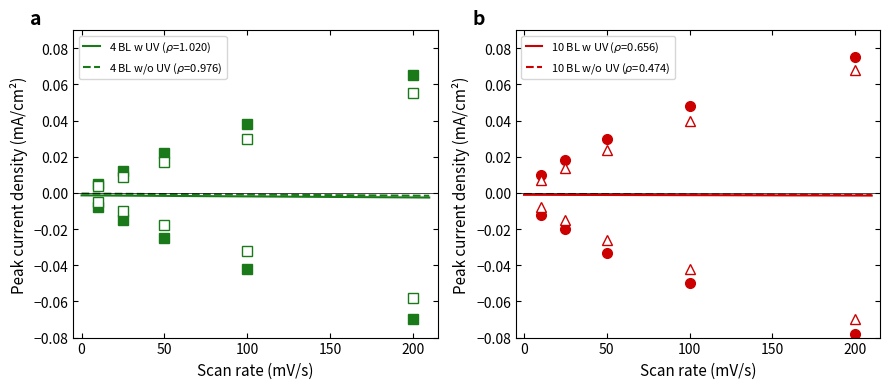

True or false: 4 BL w/o UV and 4 BL w/o UV neg intersect in this chart.

False